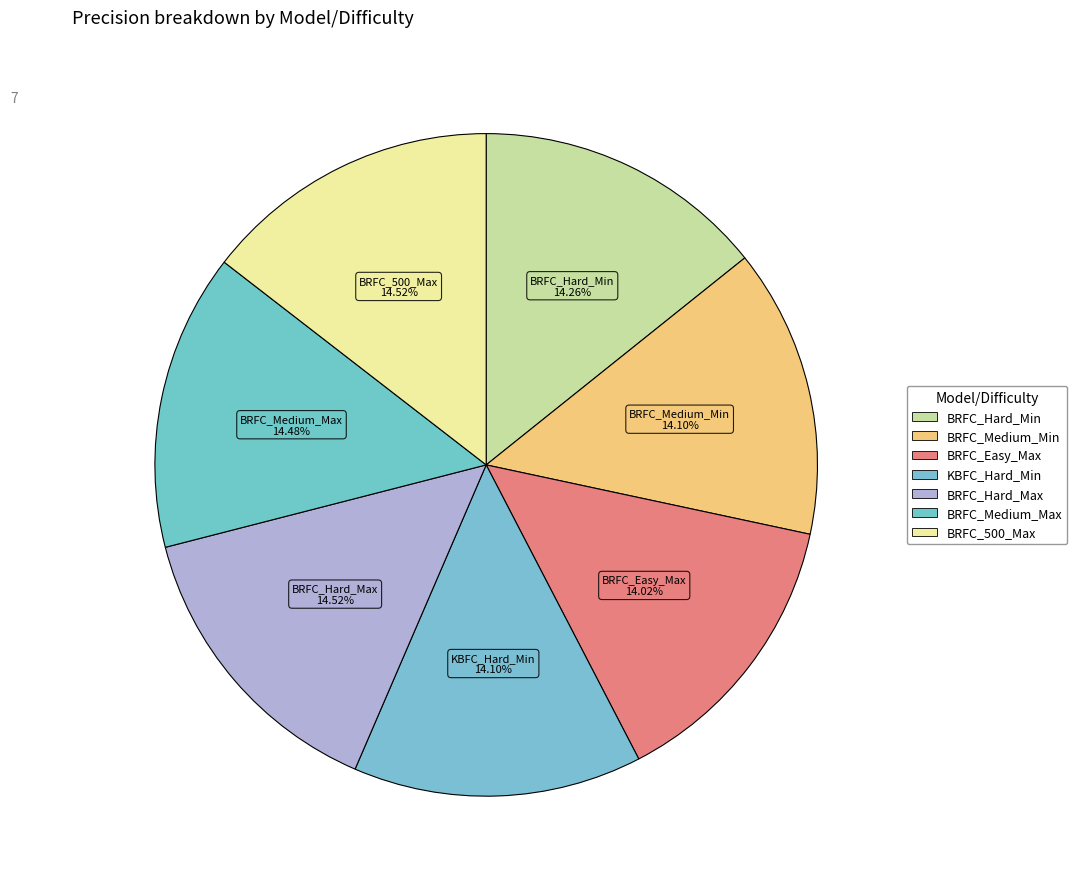

Count the number of slices in the pie.

7